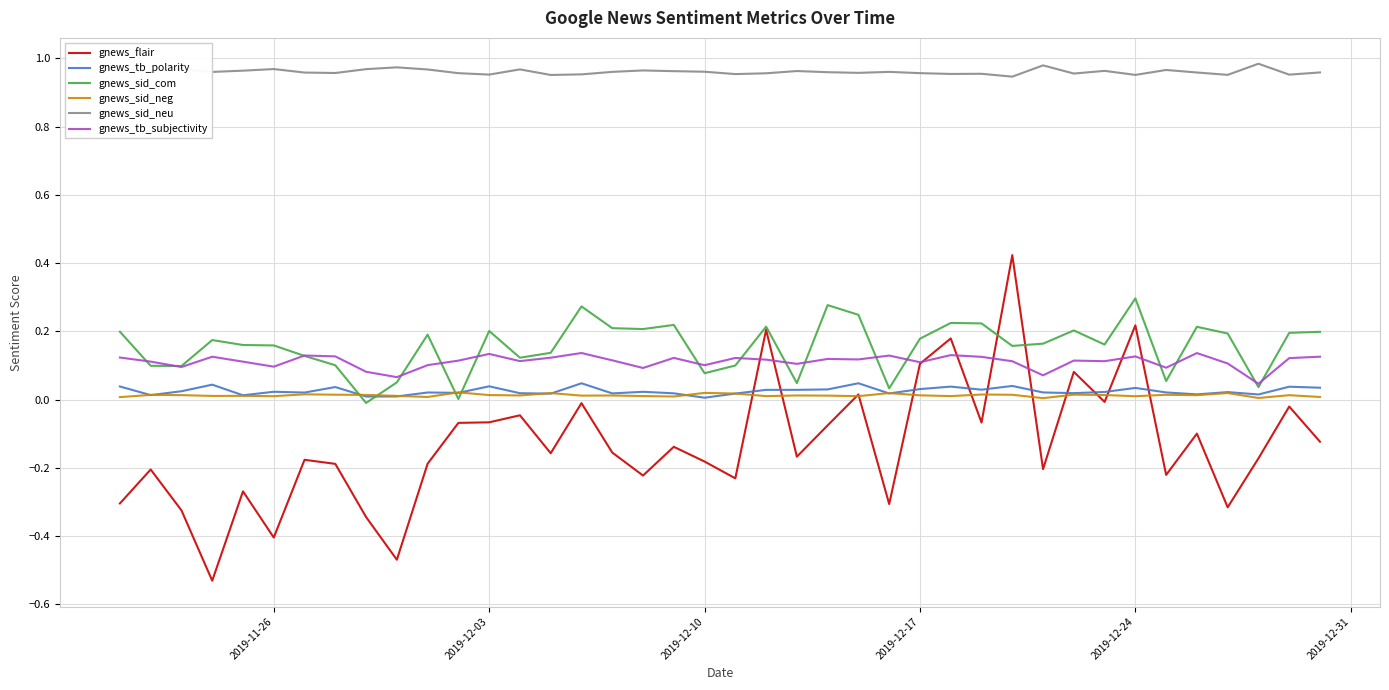

True or false: gnews_tb_subjectivity and gnews_sid_neg intersect in this chart.

False